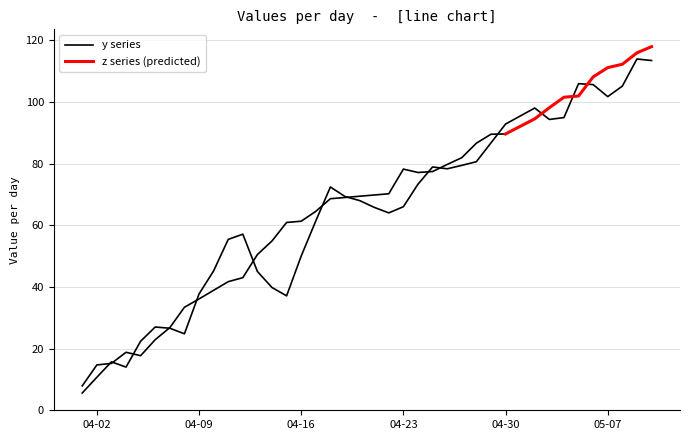

What is the difference between the maximum and second lowest values?

103.2